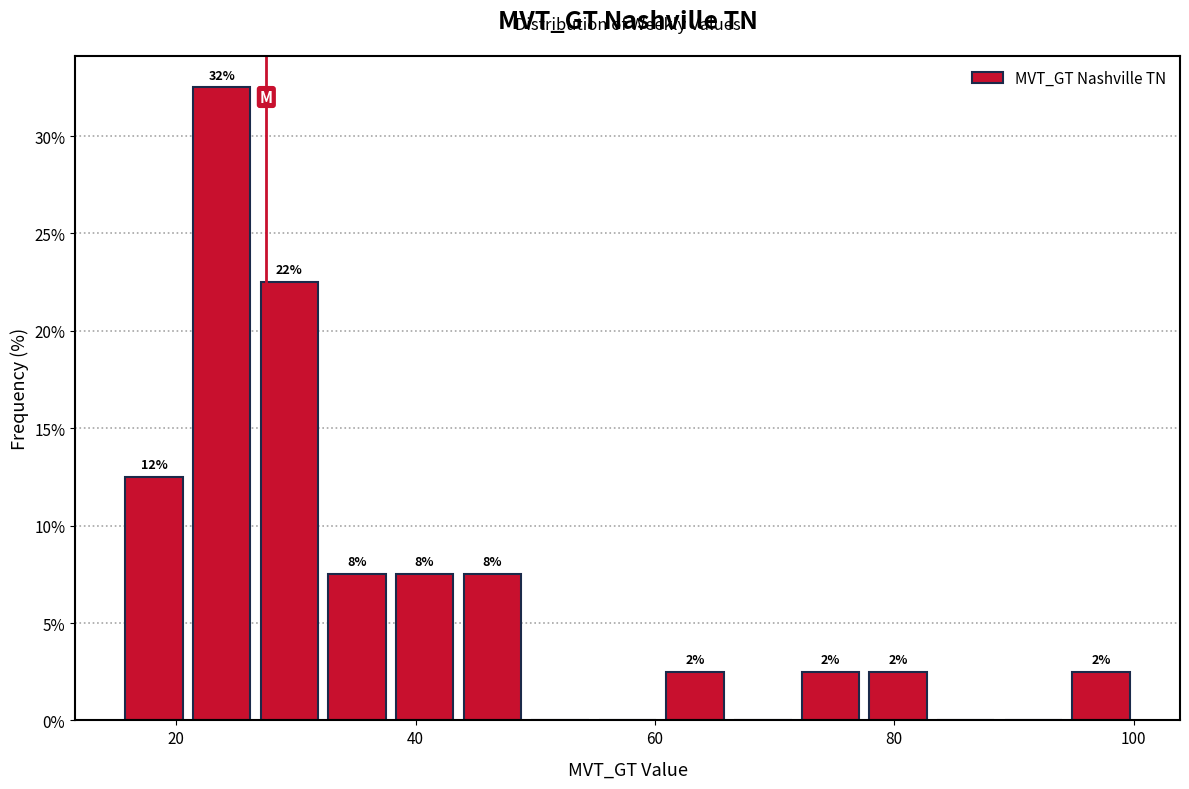

Around what value on the x-axis is the tallest bar? Give the approximate position of its centre, as read against the axis.

24